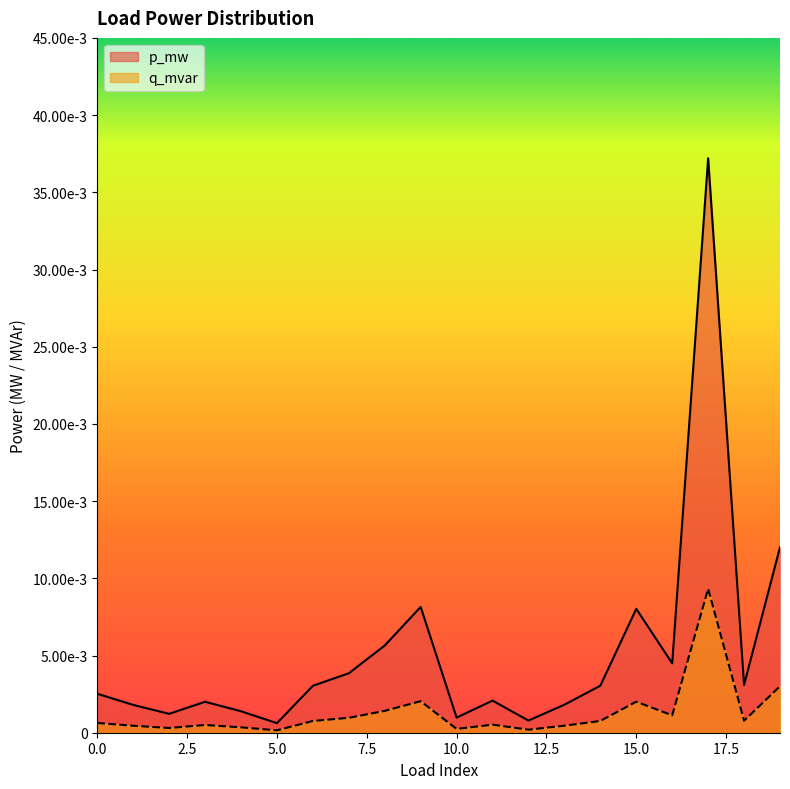

True or false: q_mvar and p_mw intersect in this chart.

False